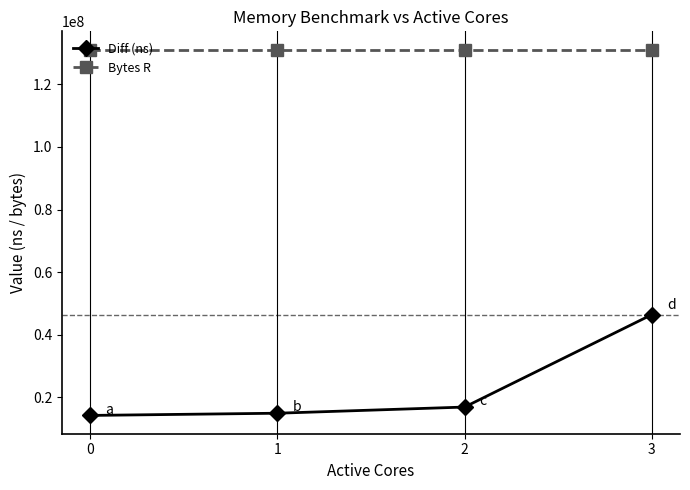

True or false: Diff (ns) and Bytes R cross at least once.

False